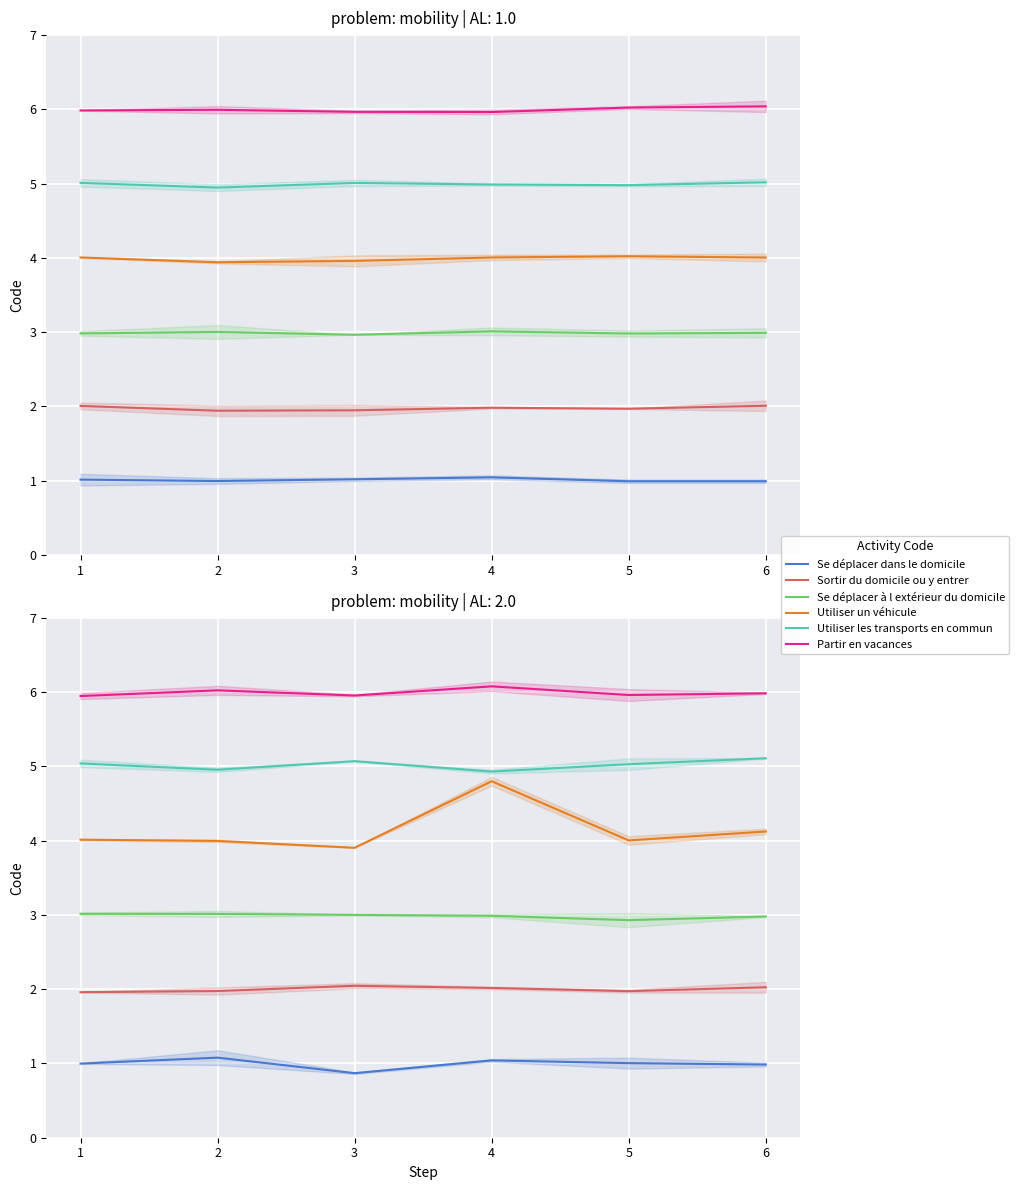

What is the sum of the Se déplacer à l extérieur du domicile values at 3 and 1?

6.0